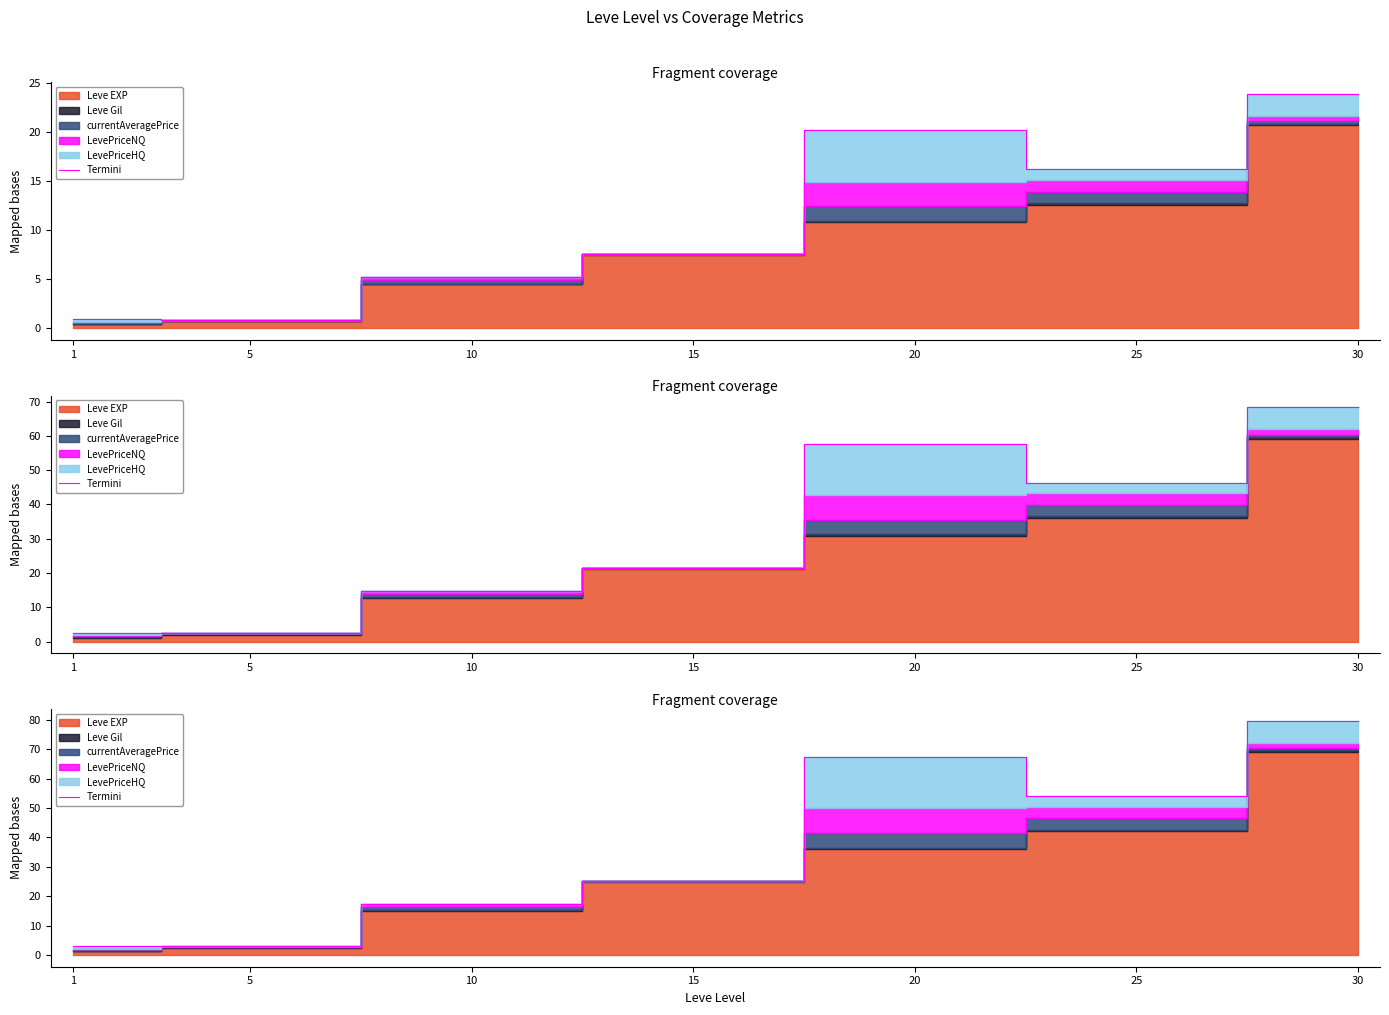

List the labels in order of value, largest first.

30, 20, 25, 15, 10, 1, 5